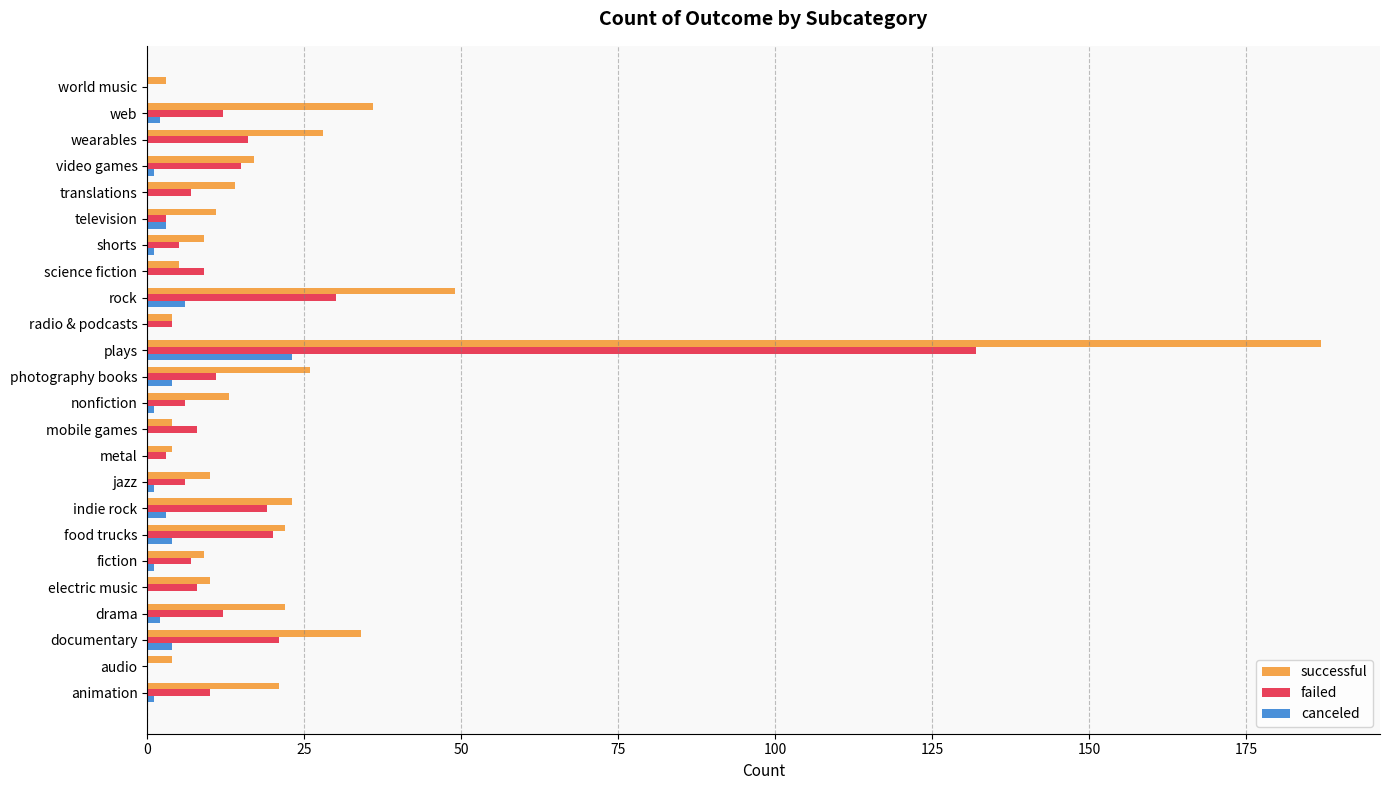

The canceled series shows -11 at audio. True or false?

False